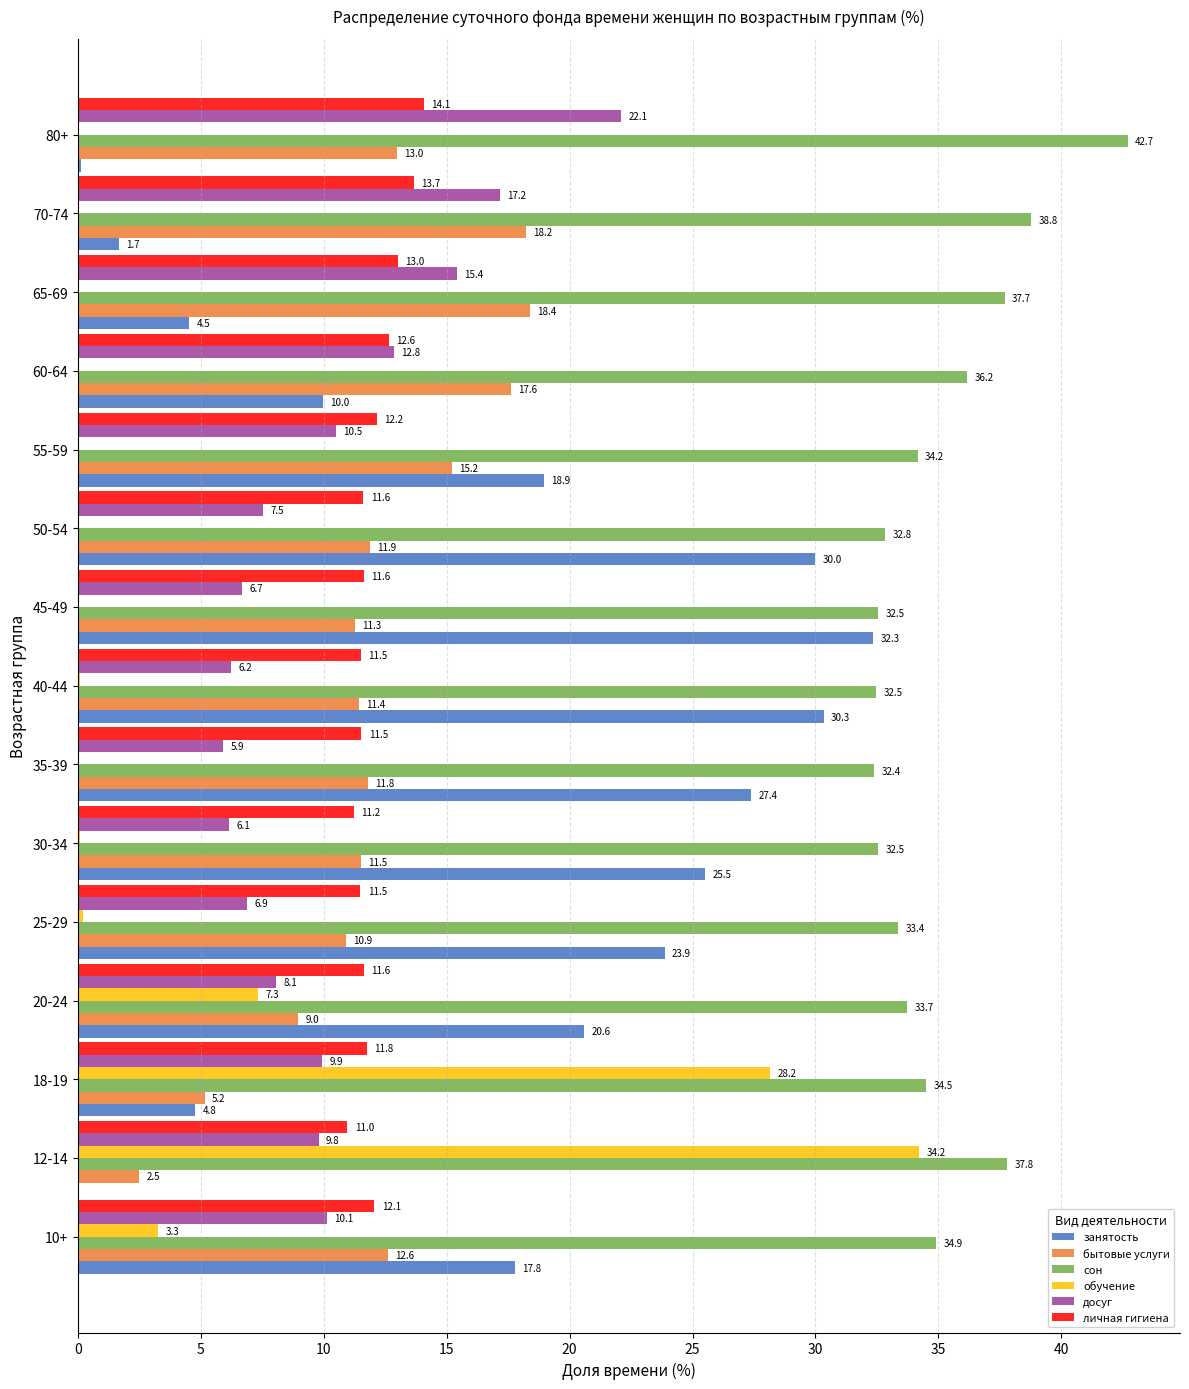

Which label corresponds to the largest value in the chart?

80+